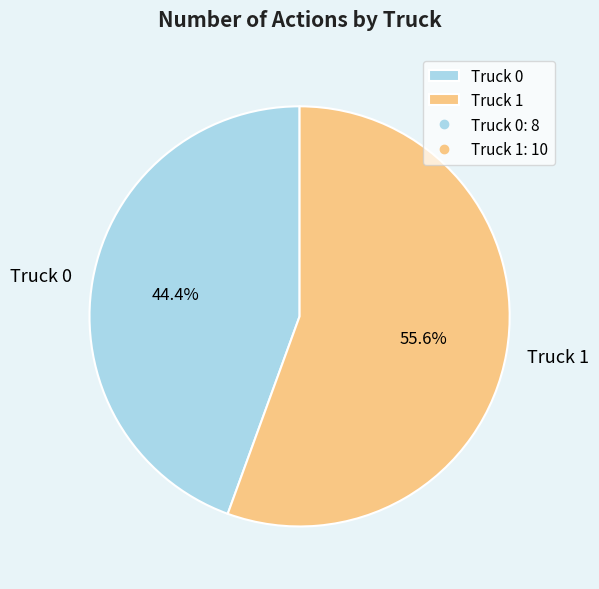

How many segments does this pie chart have?

2